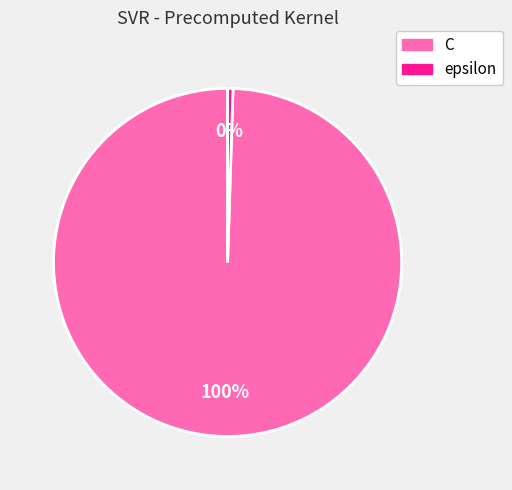

Do C and epsilon together represent more than half of the pie?

Yes